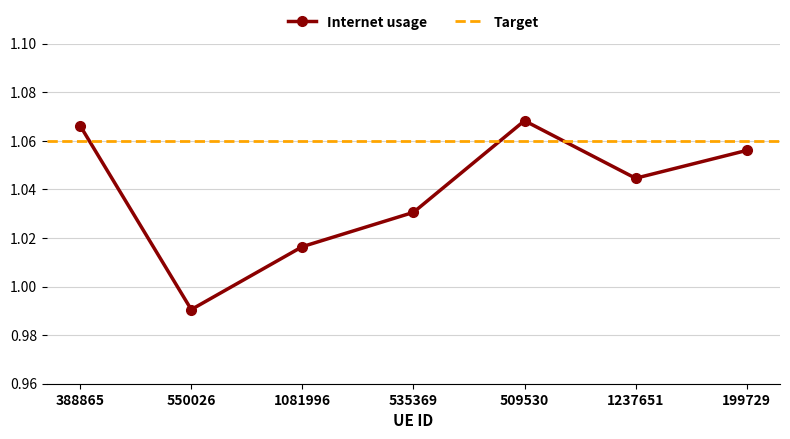

The chart shows a value of 0.2 at 535369. True or false?

False